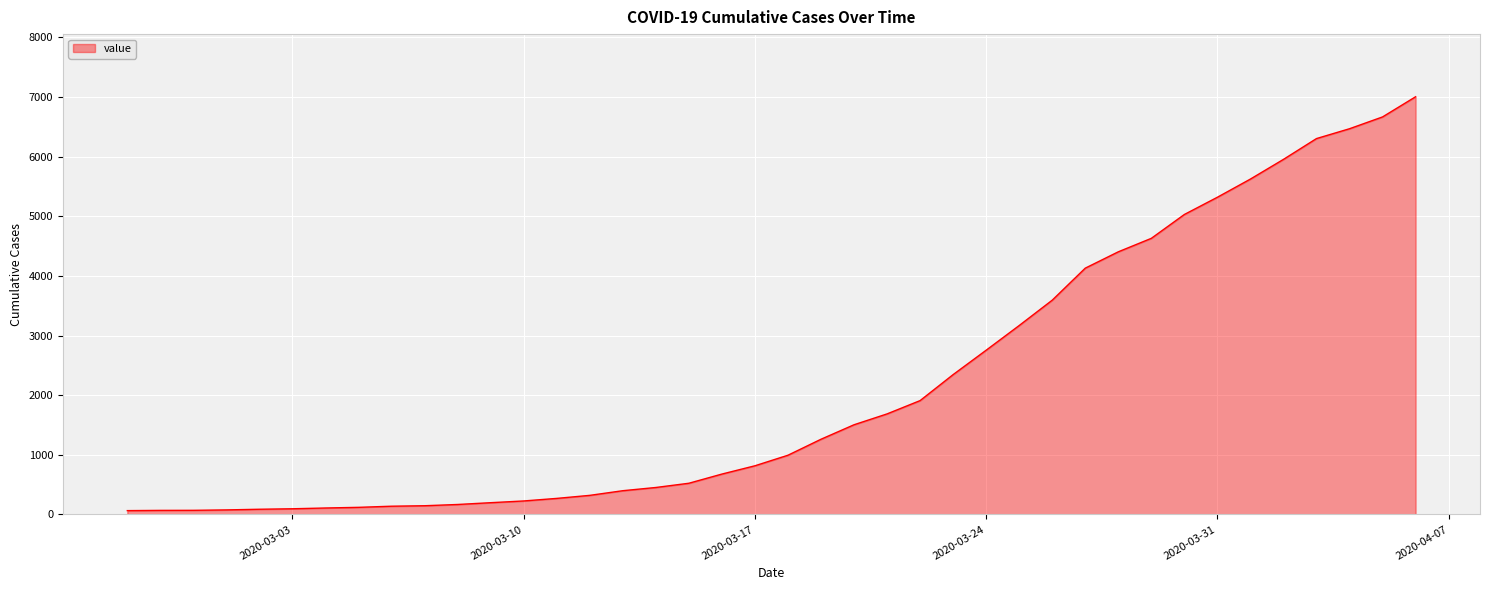

What is the maximum value shown in the chart?

7004